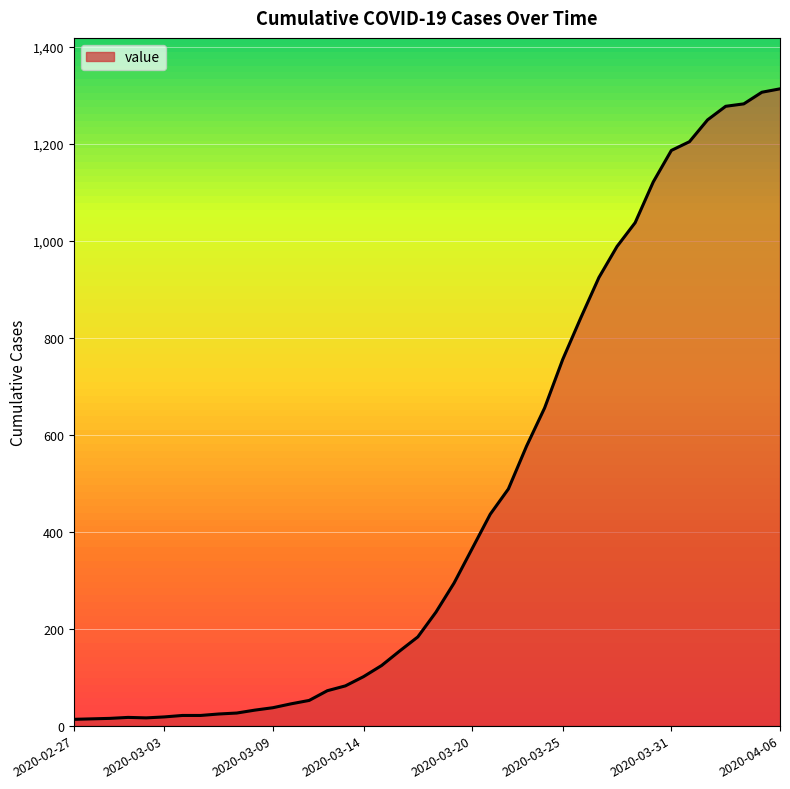

What is the maximum value shown in the chart?

1313